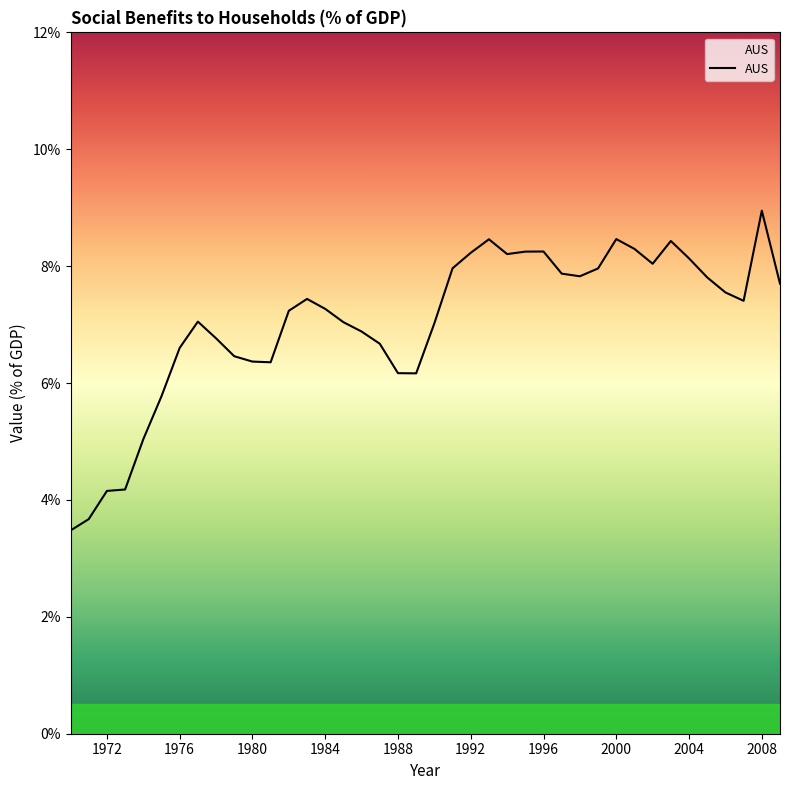

What is the difference between the maximum and minimum values?

5.5